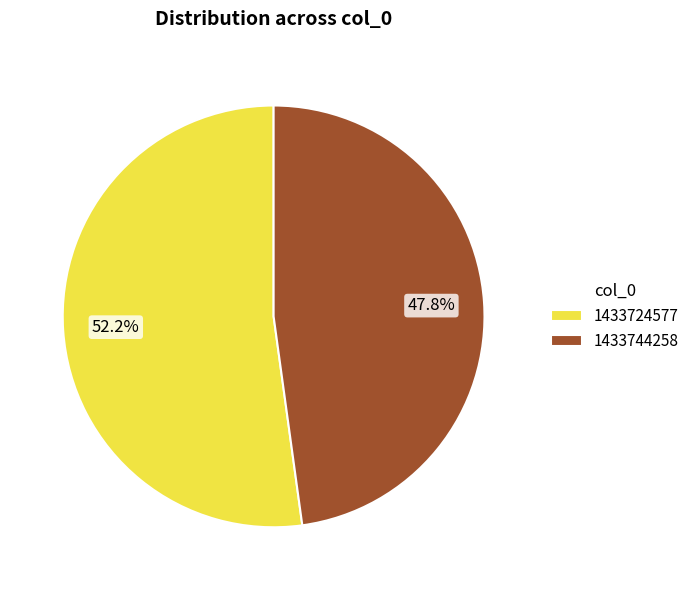

Approximately how many times larger is the value at 1433744258 compared to 1433724577?

0.9